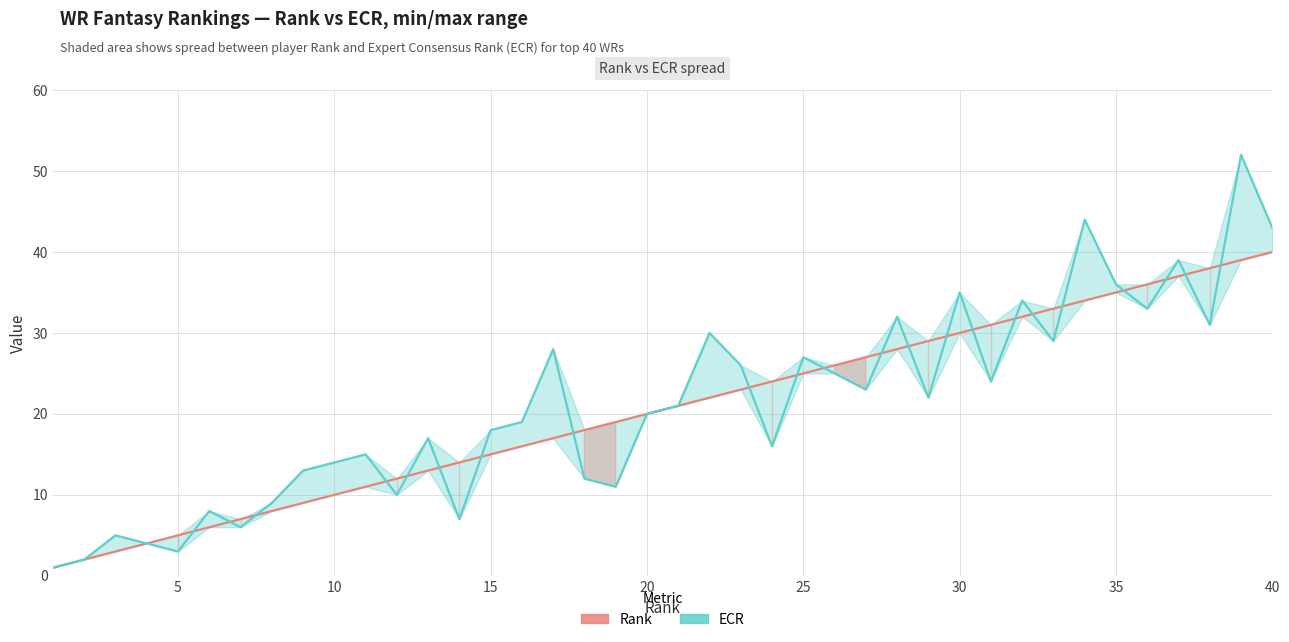

Which series has the largest total across all categories?

ECR